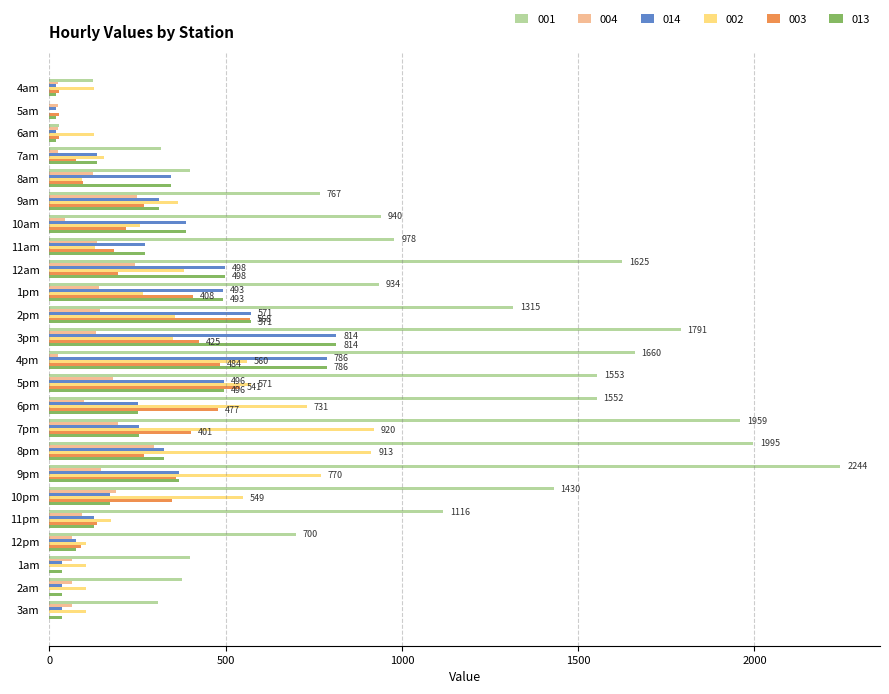

Which series has the largest total across all categories?

001